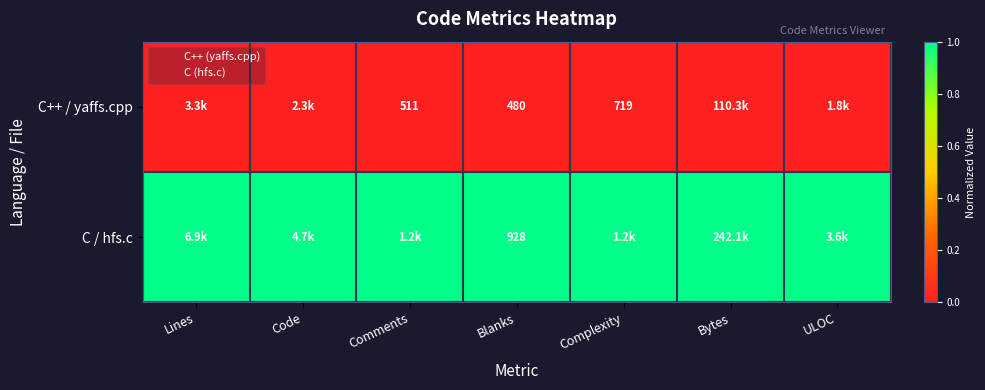

What is the total value across all series at Complexity?

1.0